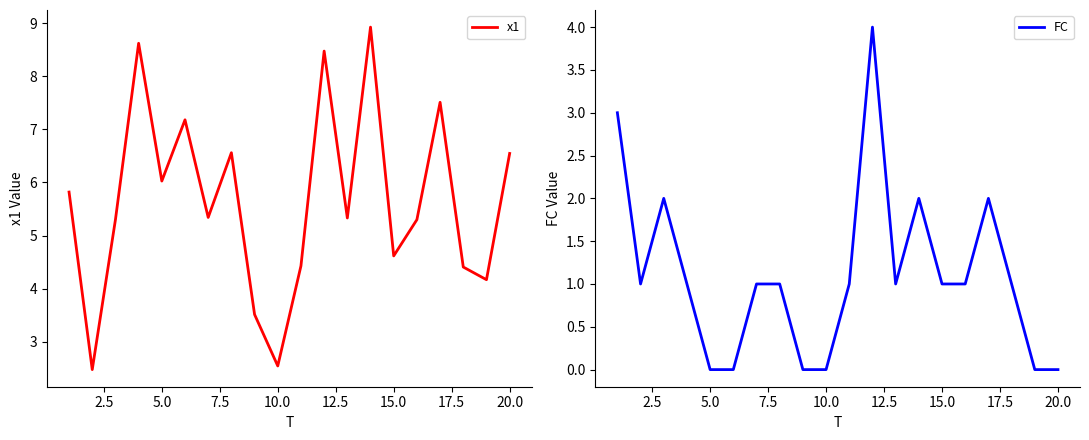

Reading left to right, extract all data points from this chart.

x1: 5.8	2.5	5.3	8.6	6.0	7.2	5.3	6.6	3.5	2.5	4.4	8.5	5.3	8.9	4.6	5.3	7.5	4.4	4.2	6.5
FC: 3.0	1.0	2.0	1.0	0.0	0.0	1.0	1.0	0.0	0.0	1.0	4.0	1.0	2.0	1.0	1.0	2.0	1.0	0.0	0.0